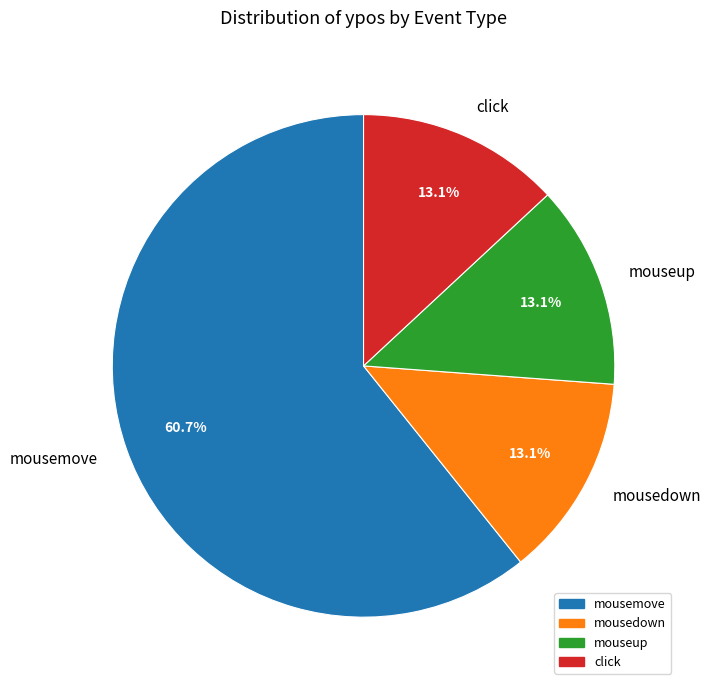

What is the ratio of the value at mousemove to the value at click?

4.6